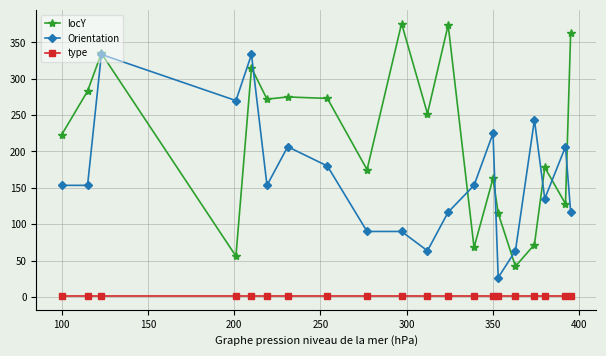

True or false: Orientation has more than 1 interior local peaks.

True